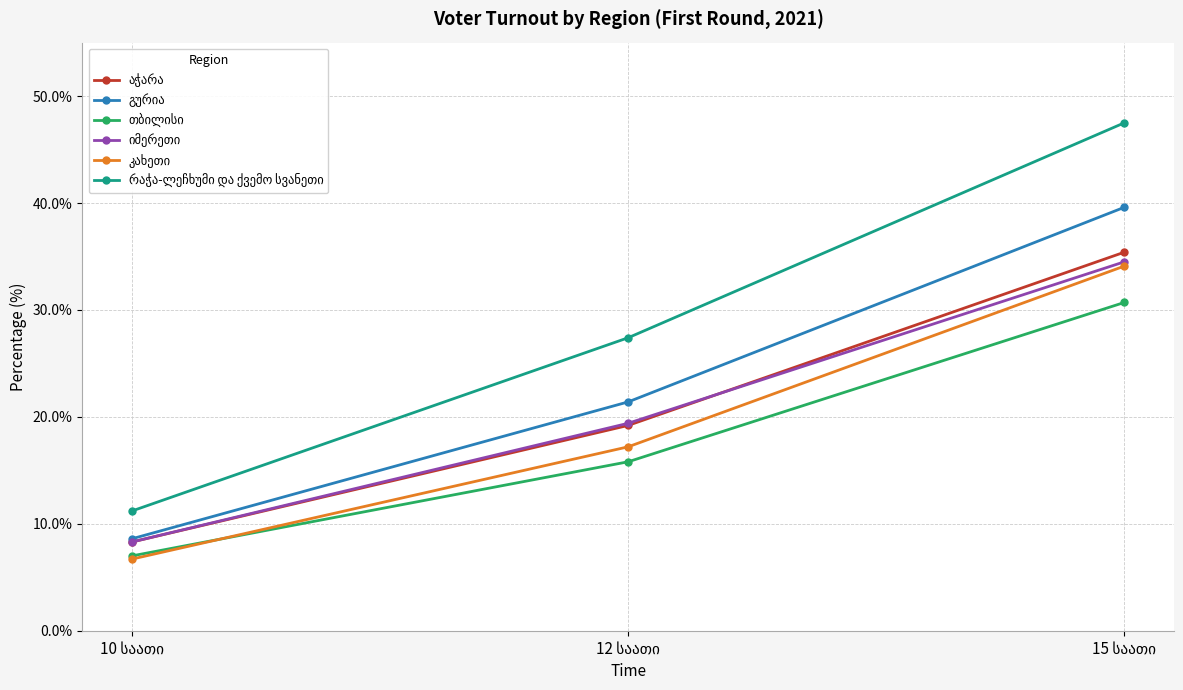

How many lines are shown in the chart?

6